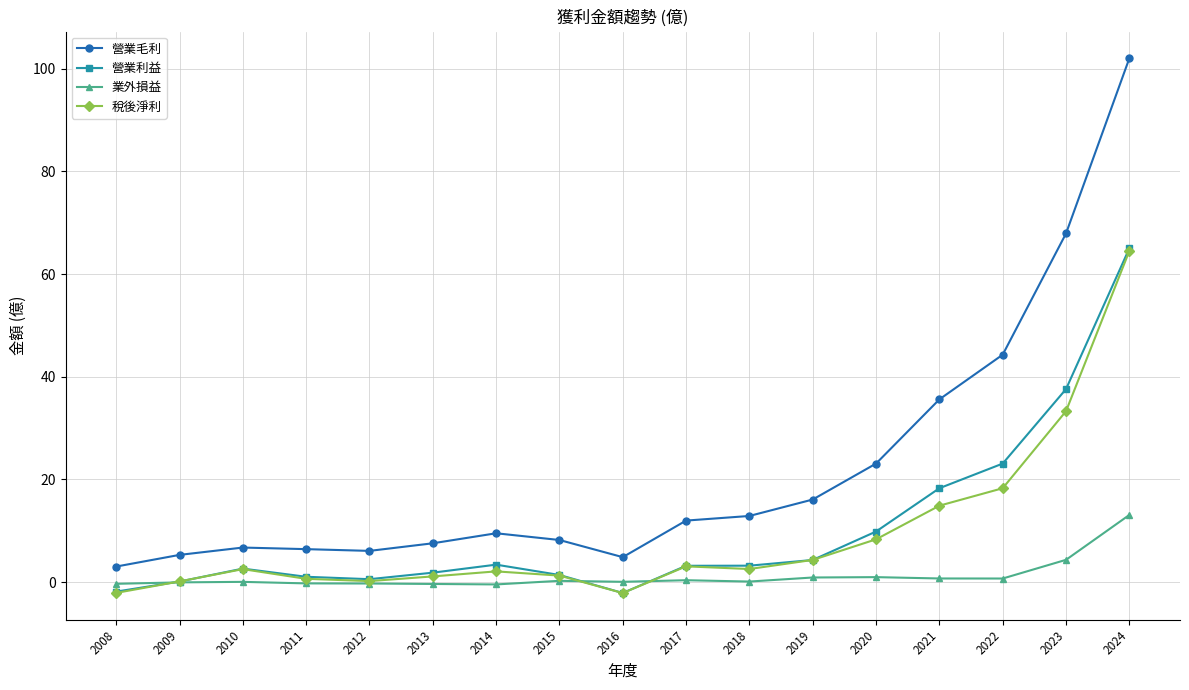

How many series are shown in this chart?

4